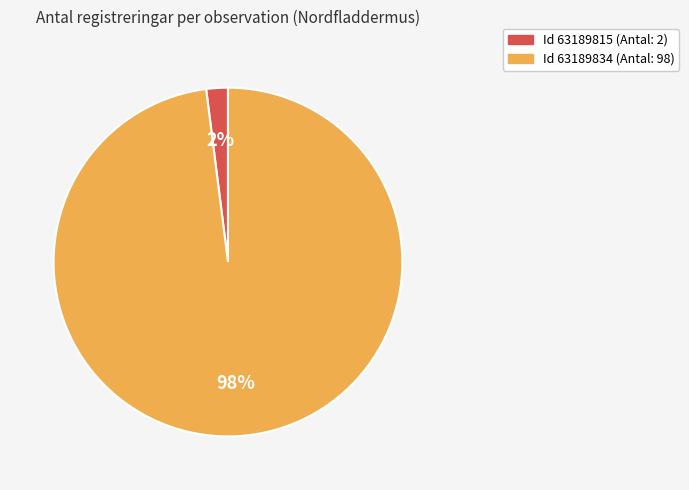

To the nearest percent, what is the average slice percentage?

50%